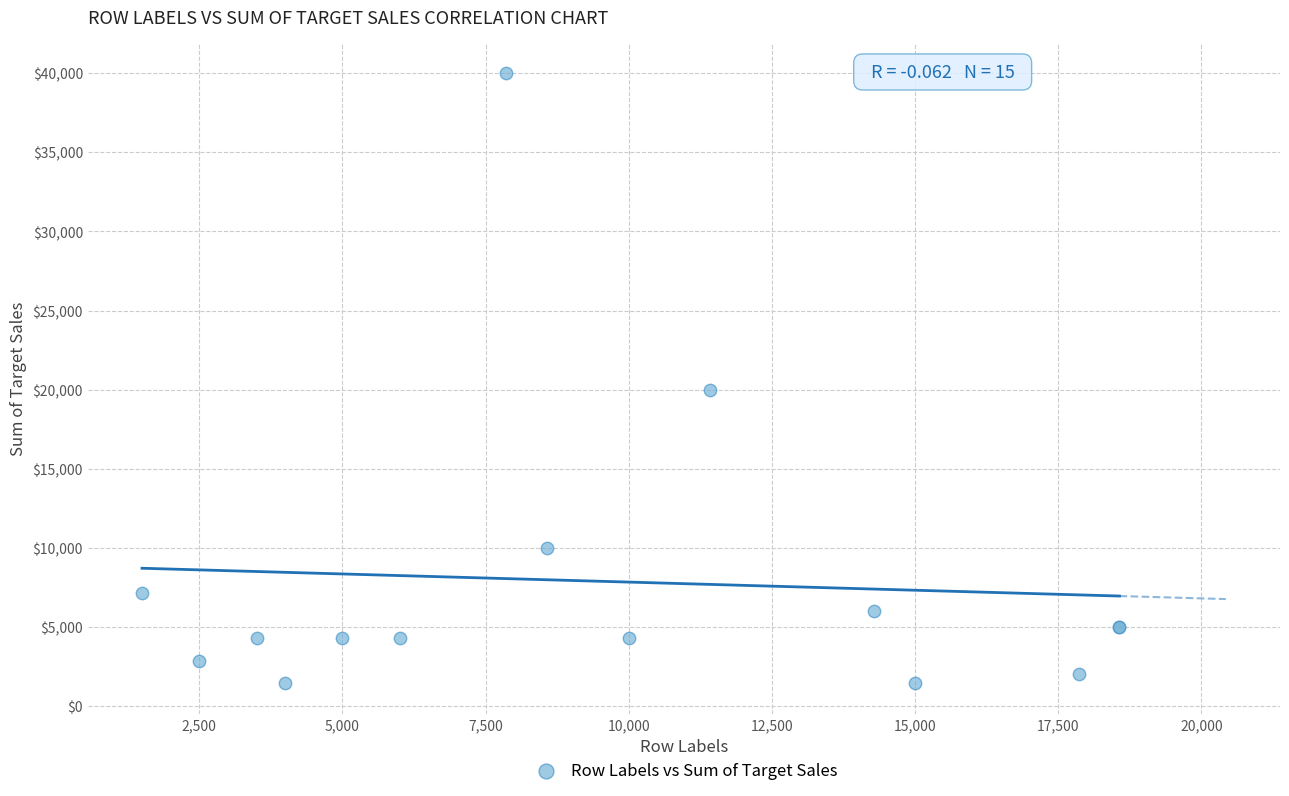

What Y value in the scatter plot is closest to 20714?

20000.0